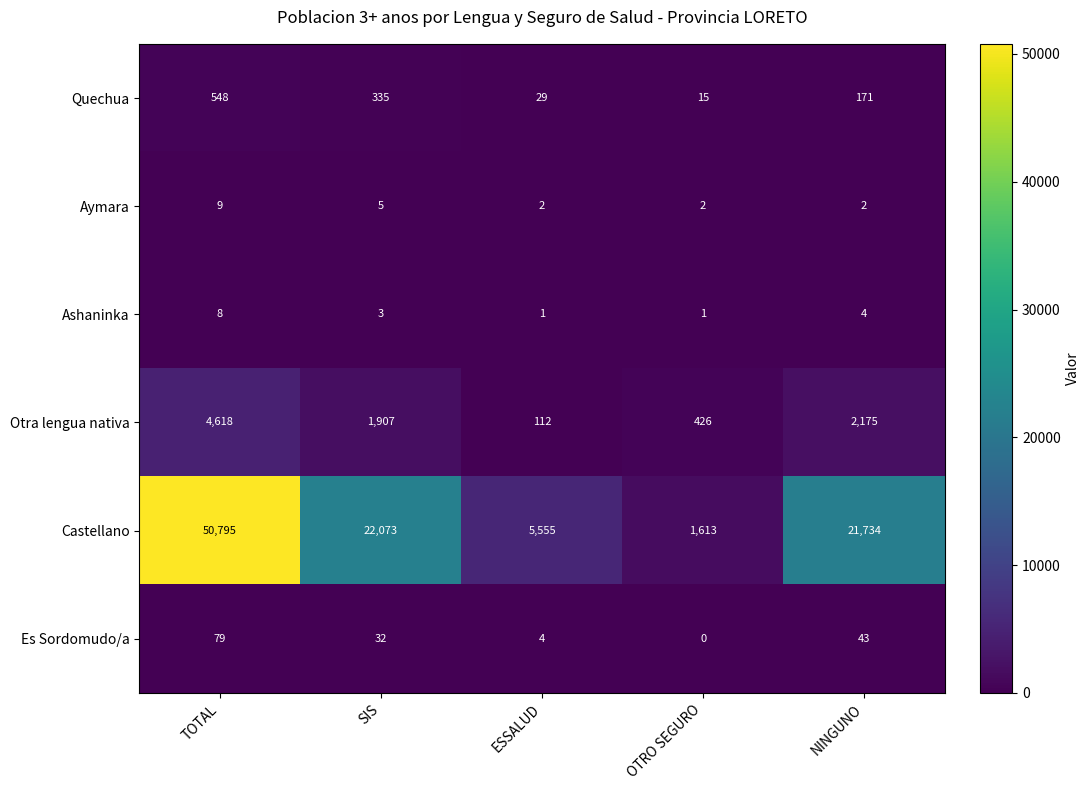

What is the spread (max minus min) of values at NINGUNO?

21732